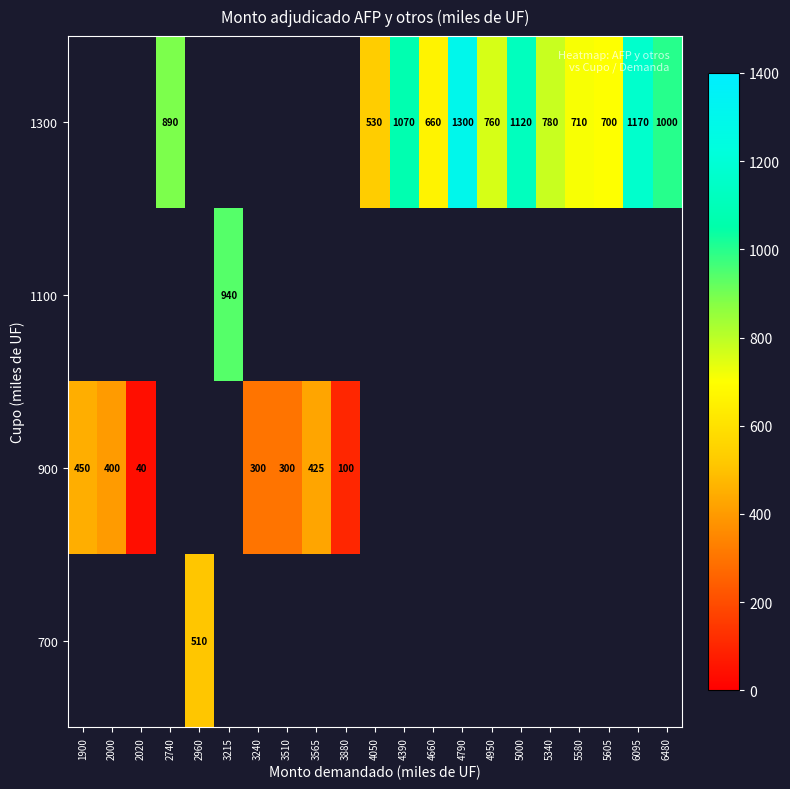

The value of 1300 at 4950 is 760. True or false?

True